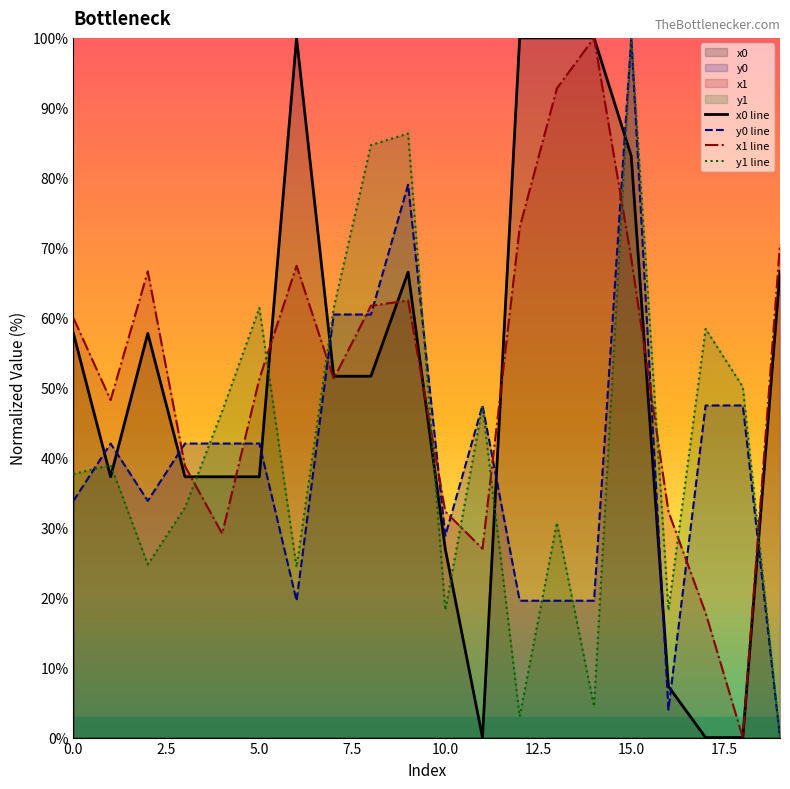

Is it true that y0 line equals 33.8 at 0.0?

True